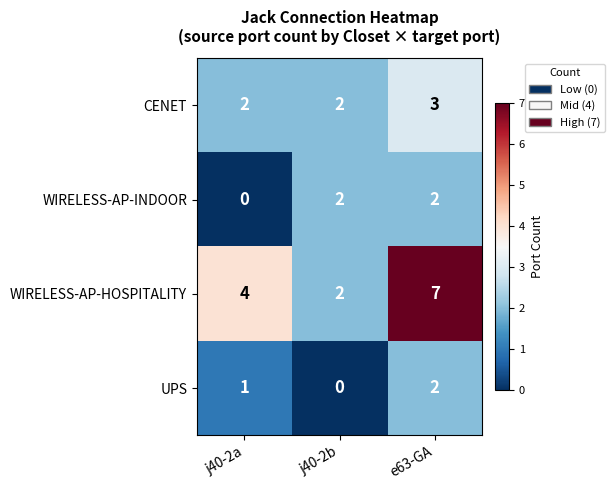

What is the sum of all CENET values?

7